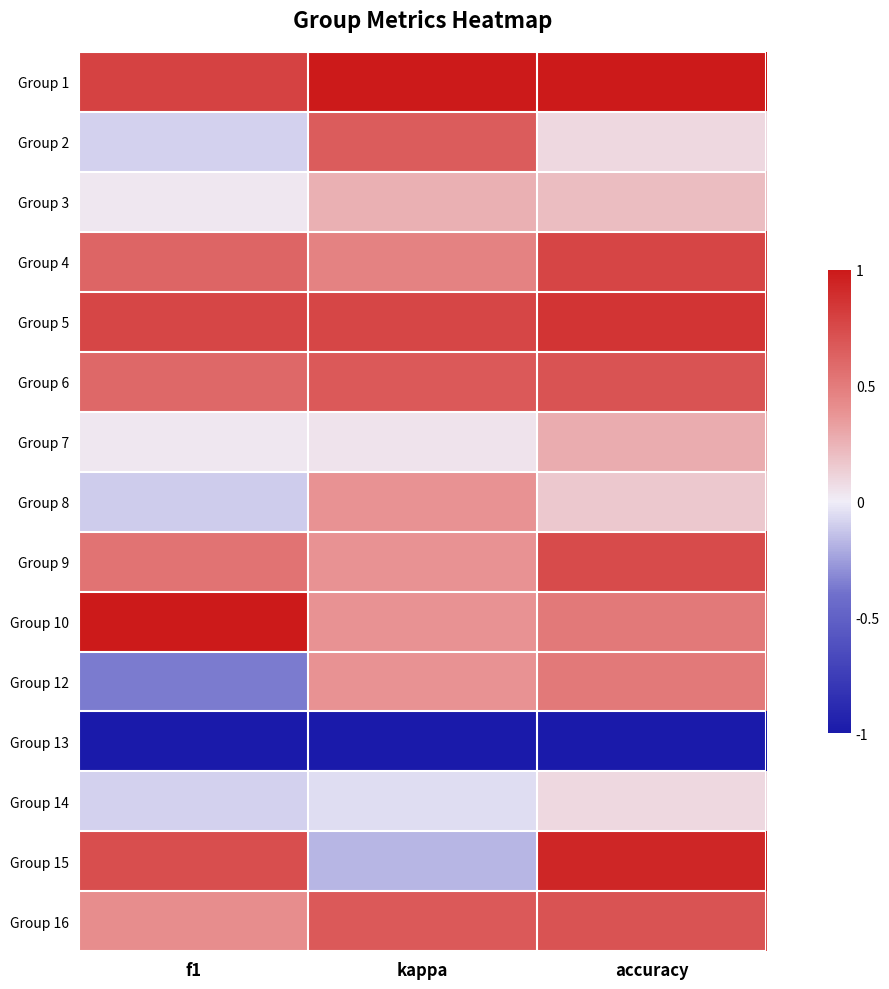

What is the difference between the highest and lowest values at f1?

2.0